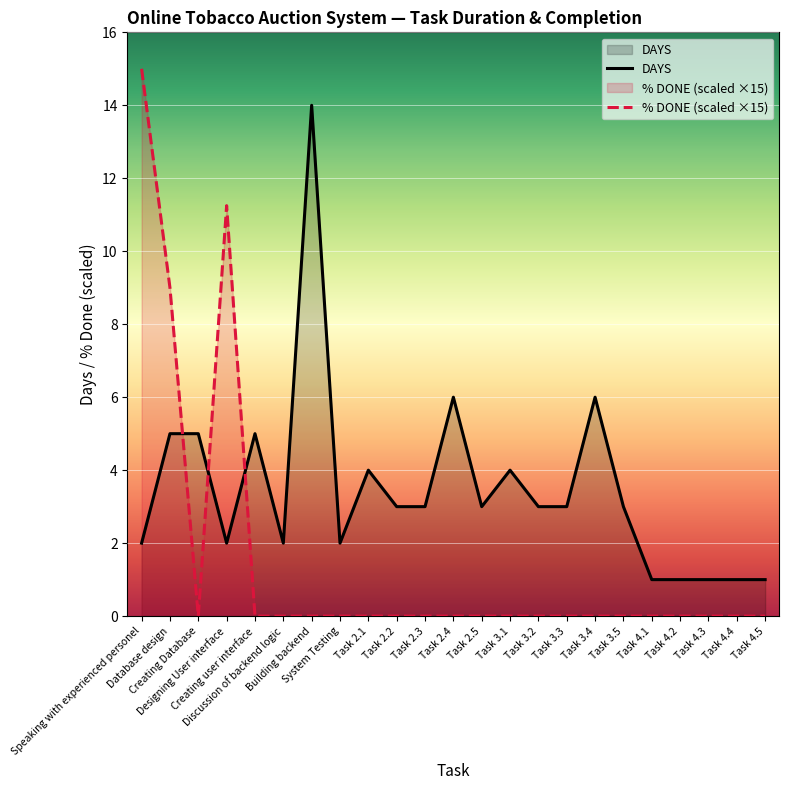

Read the DAYS value at Task 3.4.

6.0